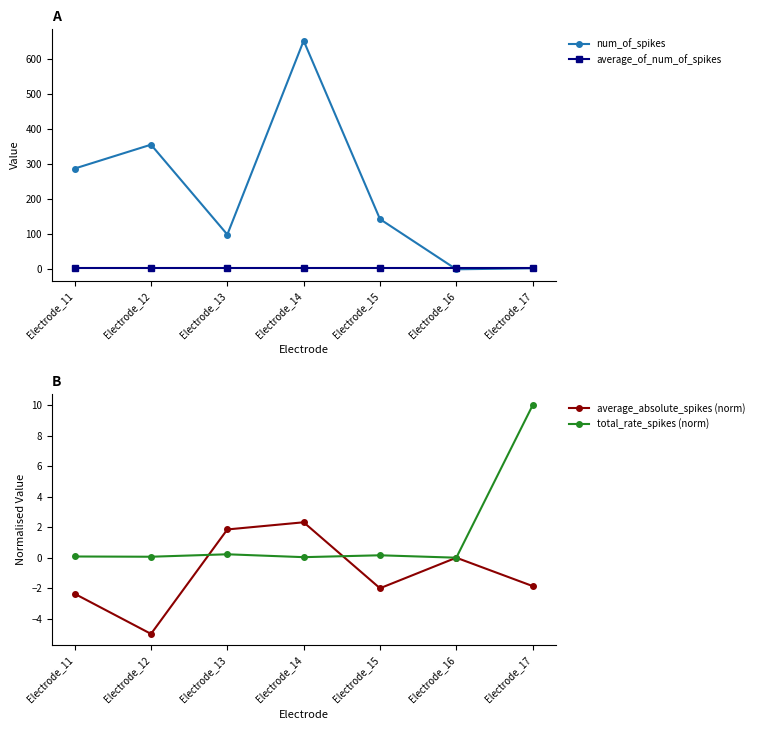

Reading left to right, what are all the values shown in this chart?

num_of_spikes: 287.0	355.0	99.0	651.0	143.0	0.0	3.0
average_of_num_of_spikes: 4.0	4.0	4.0	4.0	4.0	4.0	4.0
average_absolute_spikes (norm): -2.4	-5.0	1.9	2.3	-2.0	0.0	-1.9
total_rate_spikes (norm): 0.1	0.1	0.2	0.0	0.2	0.0	10.0